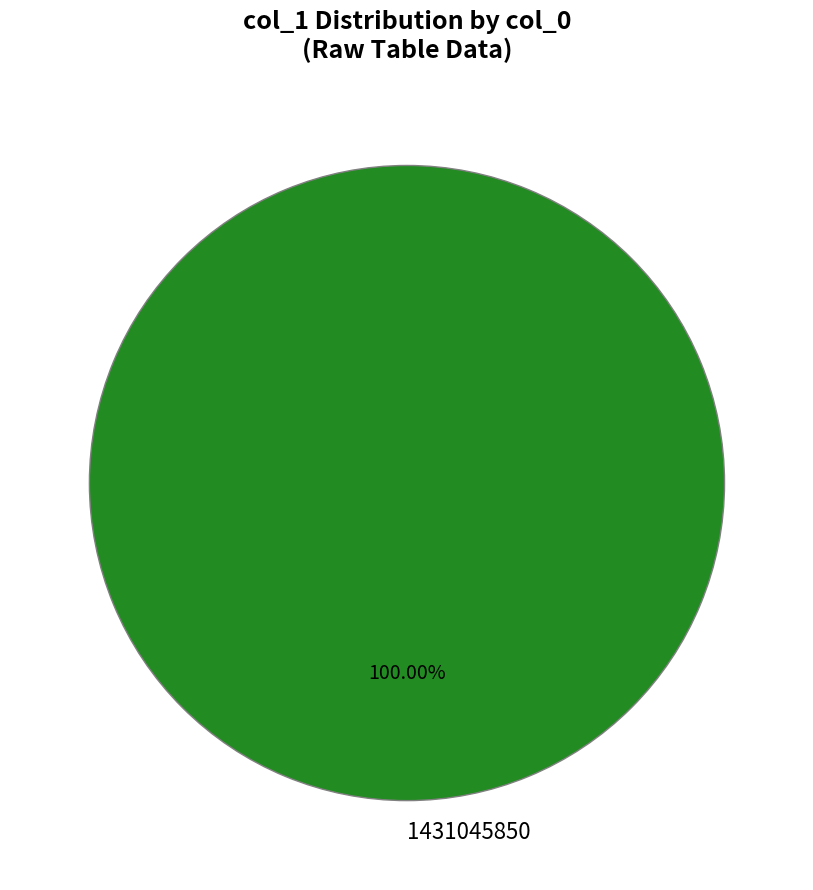

Does 1431045850 account for over 50% of the chart?

Yes